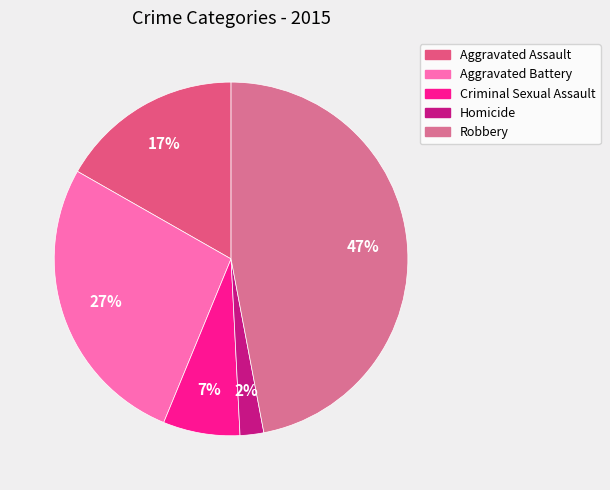

Count the number of slices in the pie.

5